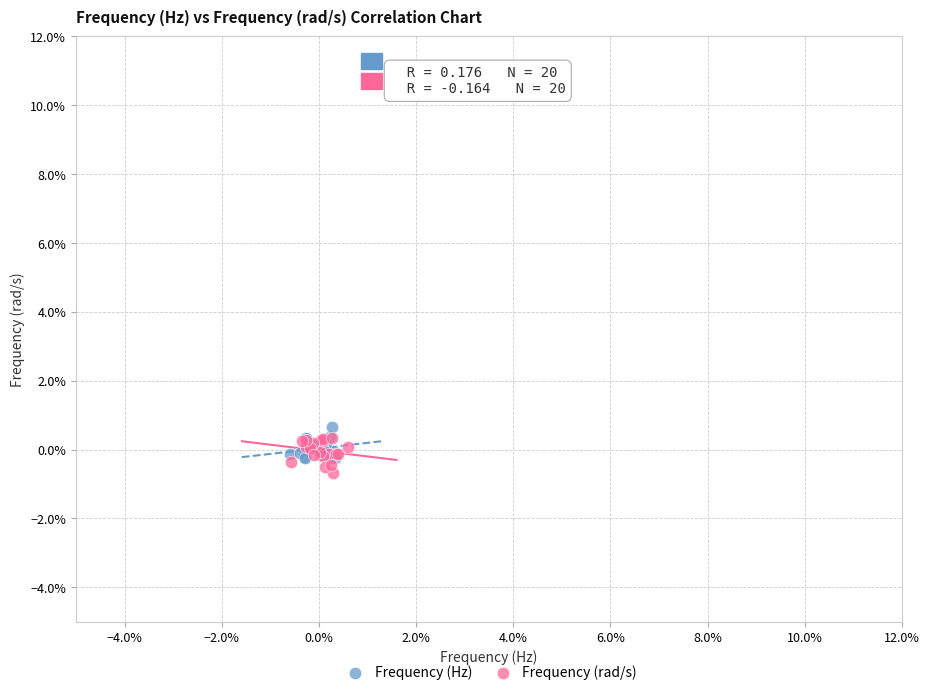

Which series contains the highest Y value?

Frequency (Hz)